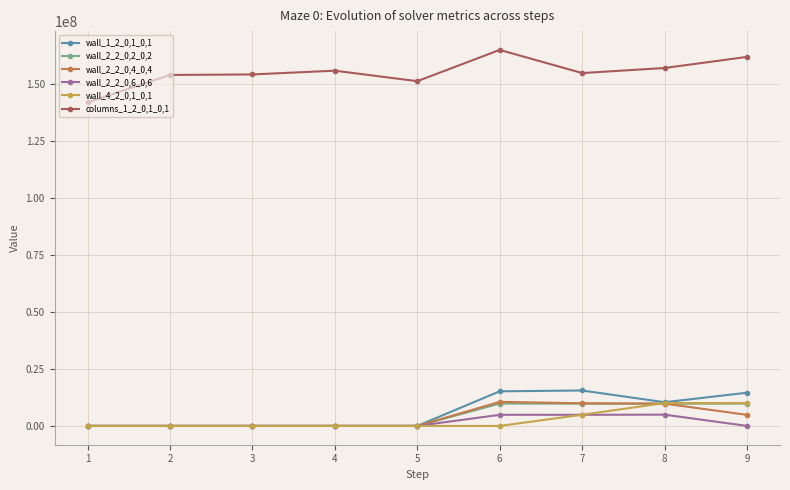

What is the difference between the highest and lowest values at 7?

149815892.6